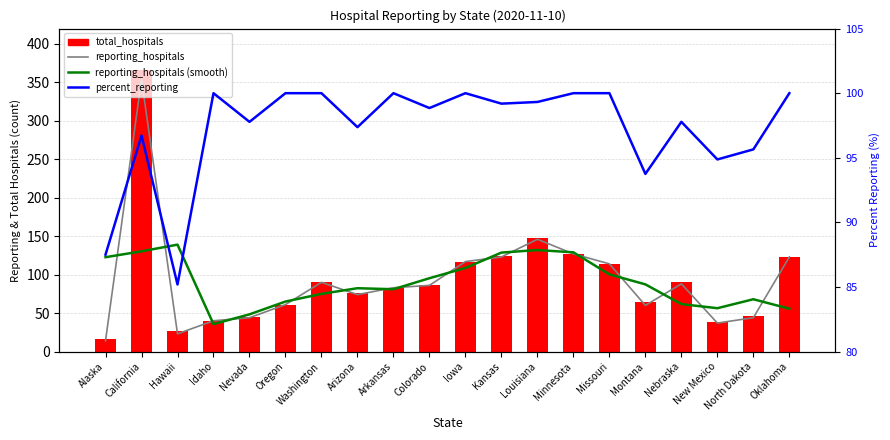

Which series has the largest range (max minus min)?

total_hospitals